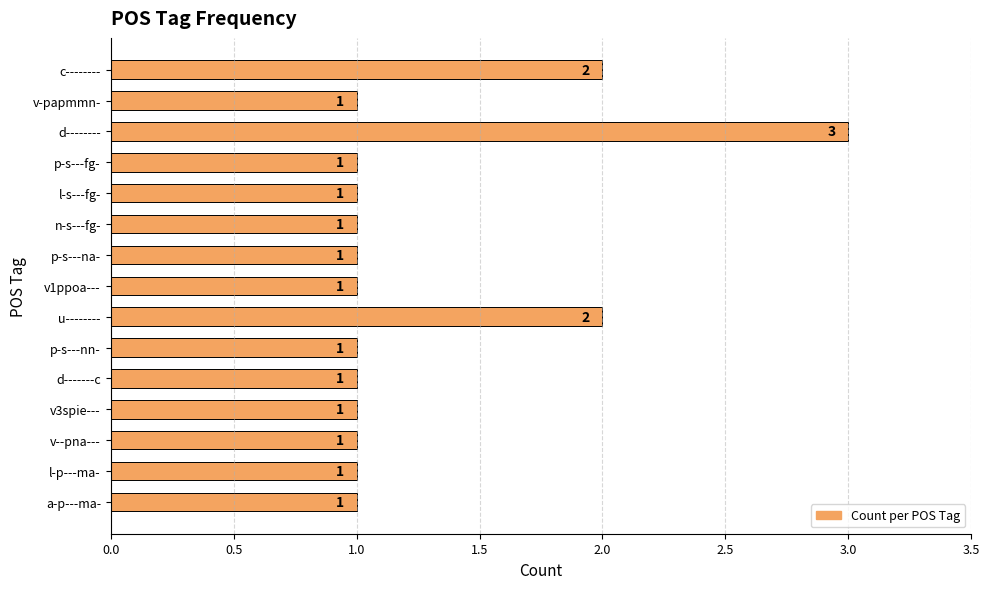

What is the label of the 5th bar from the bottom?

d-------c